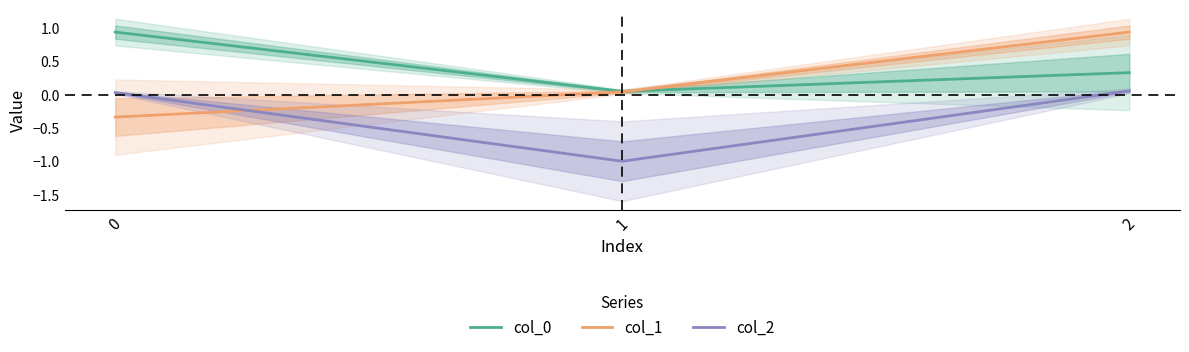

What is the spread (max minus min) of values at 2?

0.9